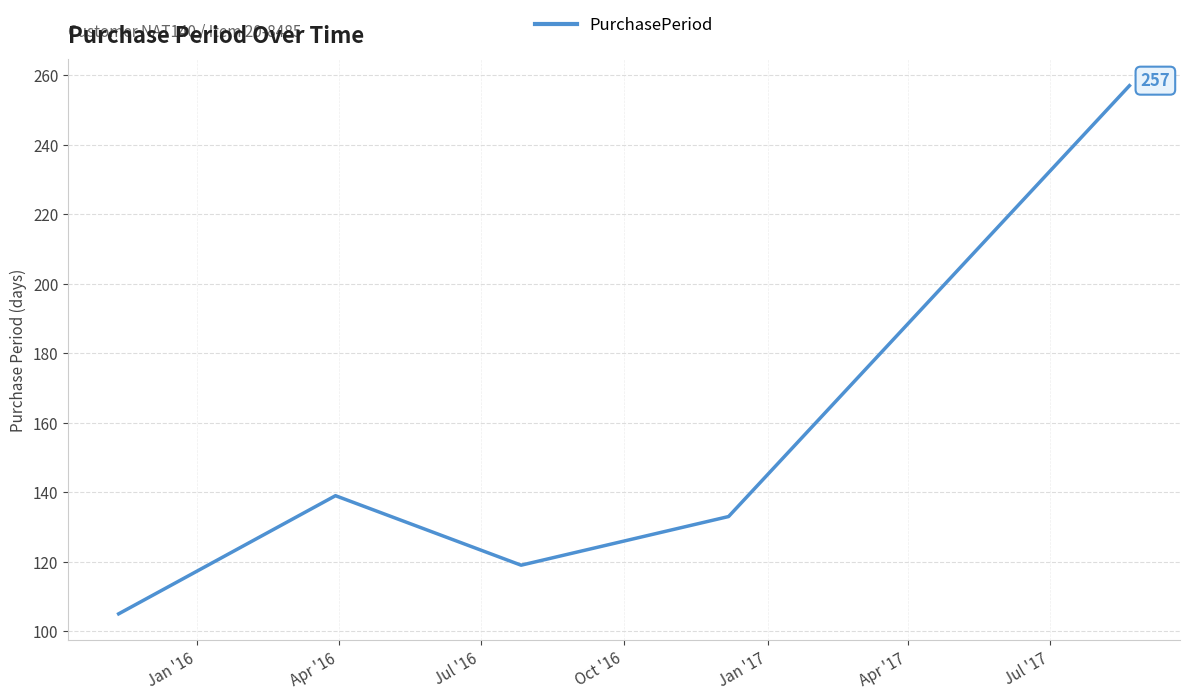

What is the minimum value shown in the chart?

105